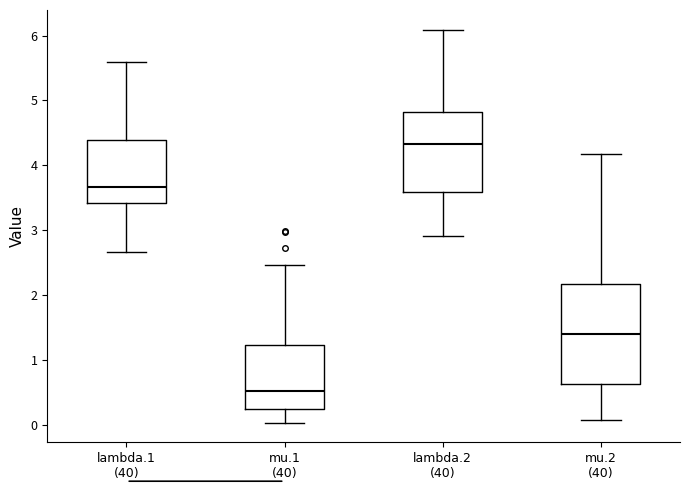

Reading left to right, read every box against the y-axis: the position of its median line, the range the box covers, and the ends of its whiskers. The values are not printed on the chart, so give them approximately, as read against the axis.

lambda.1 (40): median 3.7, box 3.4 to 4.4, whiskers 2.7 to 5.6
mu.1 (40): median 0.5, box 0.2 to 1.2, whiskers 0.0 to 2.5
lambda.2 (40): median 4.3, box 3.6 to 4.8, whiskers 2.9 to 6.1
mu.2 (40): median 1.4, box 0.6 to 2.2, whiskers 0.1 to 4.2